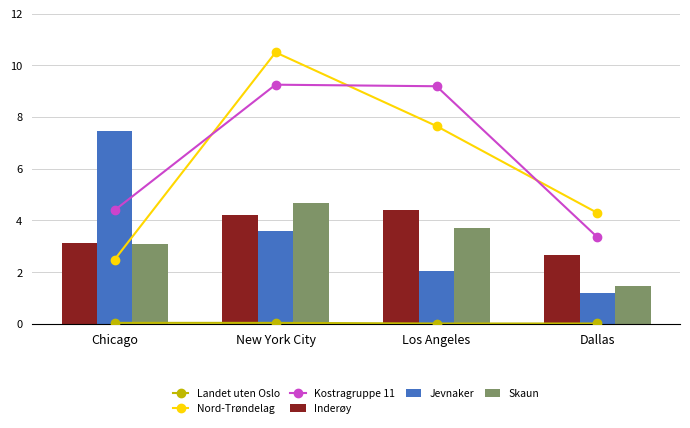

Is the value of Jevnaker at New York City greater than the value of Nord-Trøndelag at New York City?

No